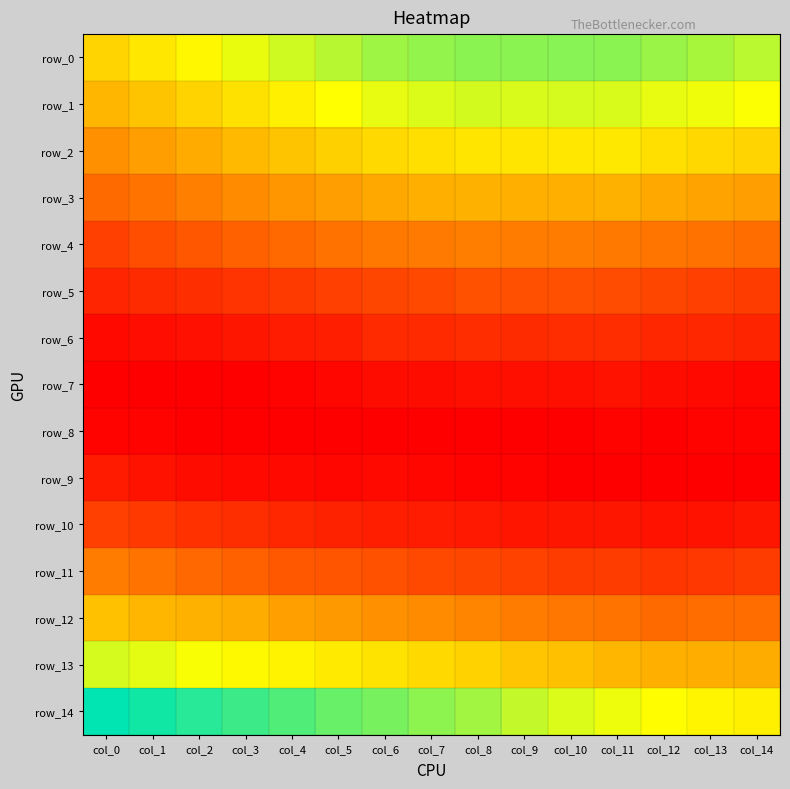

Which has a higher value, col_6 or col_0?

col_6